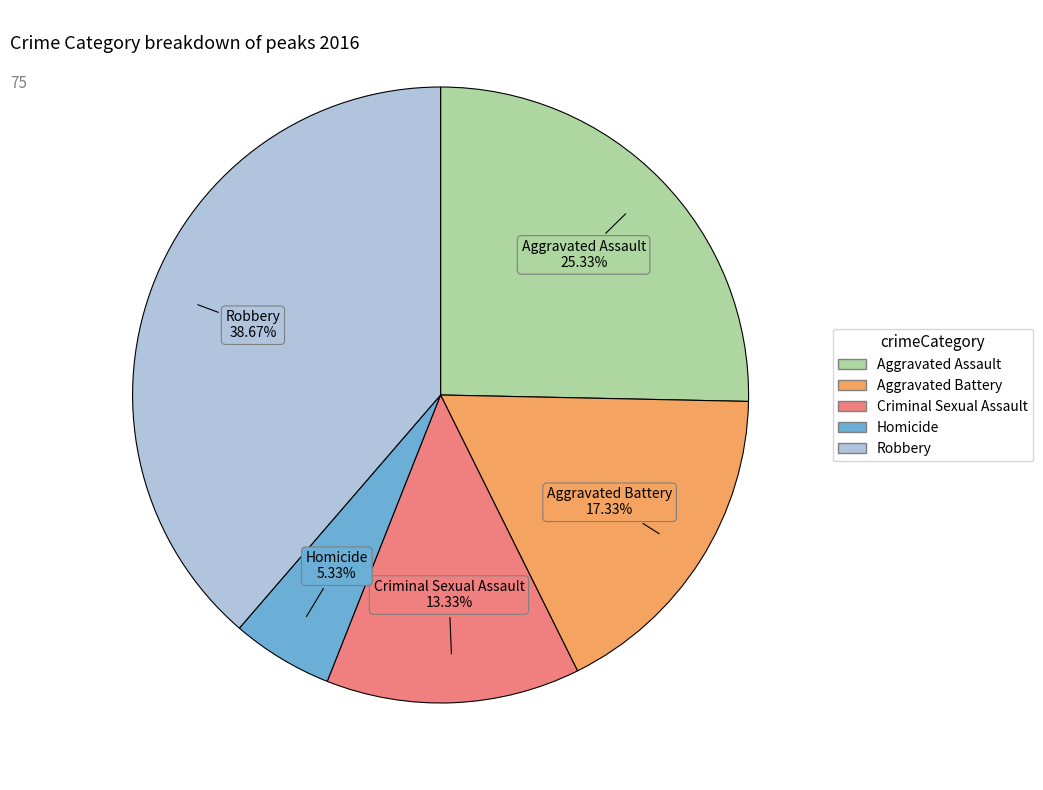

Between Robbery and Aggravated Battery, which is larger?

Robbery